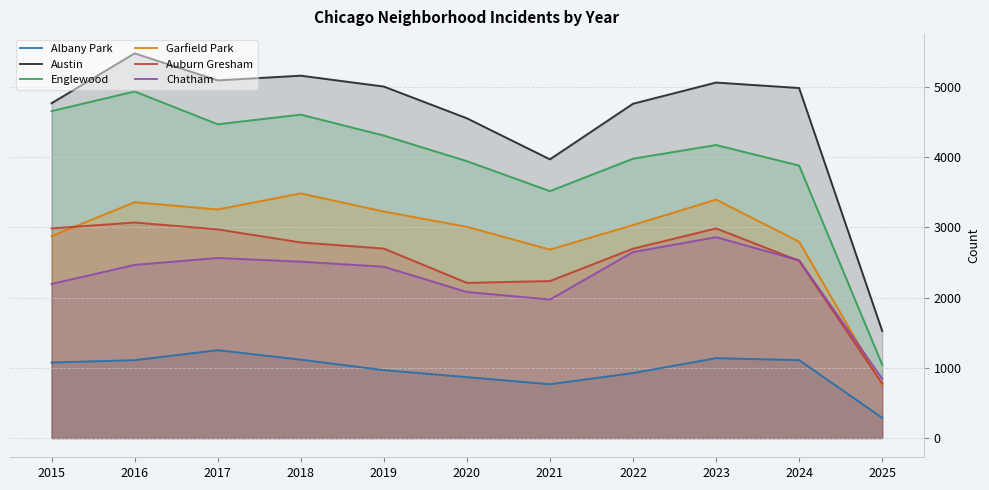

Does the chart have visible grid lines?

Yes